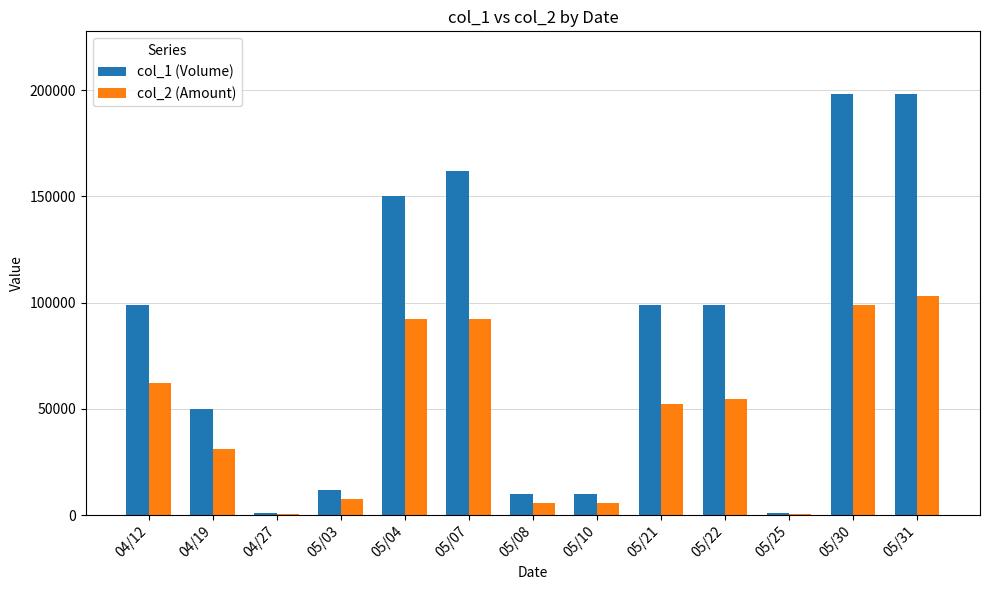

Is the value of col_2 (Amount) at 04/12 greater than the value of col_1 (Volume) at 04/19?

Yes